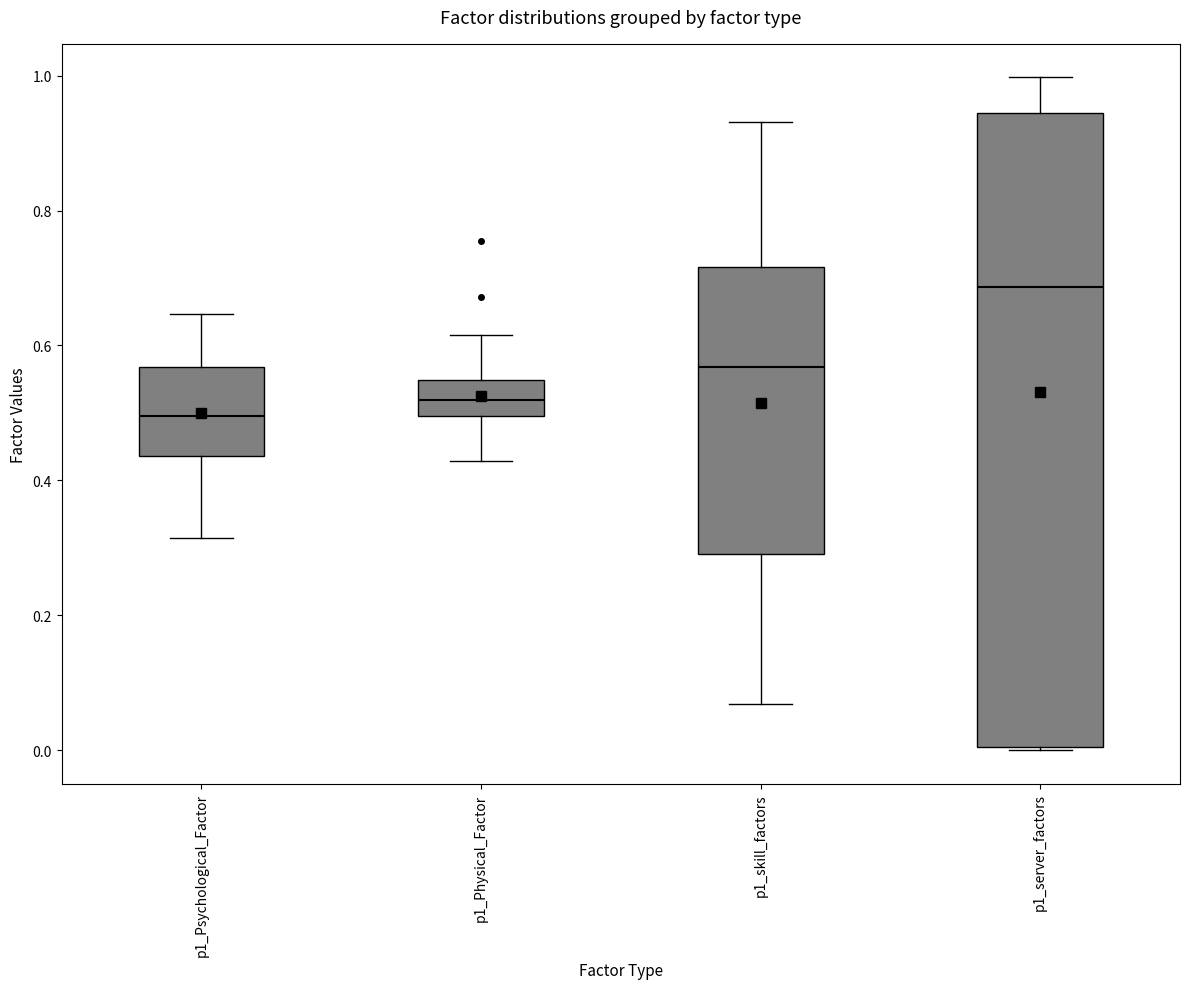

Reading left to right, transcribe this box plot: for each box, give where its median line is, the range the box spans, and where its two whiskers end, as read against the y-axis. The values are not printed on the chart, so give them approximately, as read against the axis.

p1_Psychological_Factor: median 0.50, box 0.44 to 0.56, whiskers 0.32 to 0.64
p1_Physical_Factor: median 0.52, box 0.50 to 0.54, whiskers 0.42 to 0.62
p1_skill_factors: median 0.56, box 0.30 to 0.72, whiskers 0.06 to 0.94
p1_server_factors: median 0.68, box 0.00 to 0.94, whiskers 0.00 to 1.00